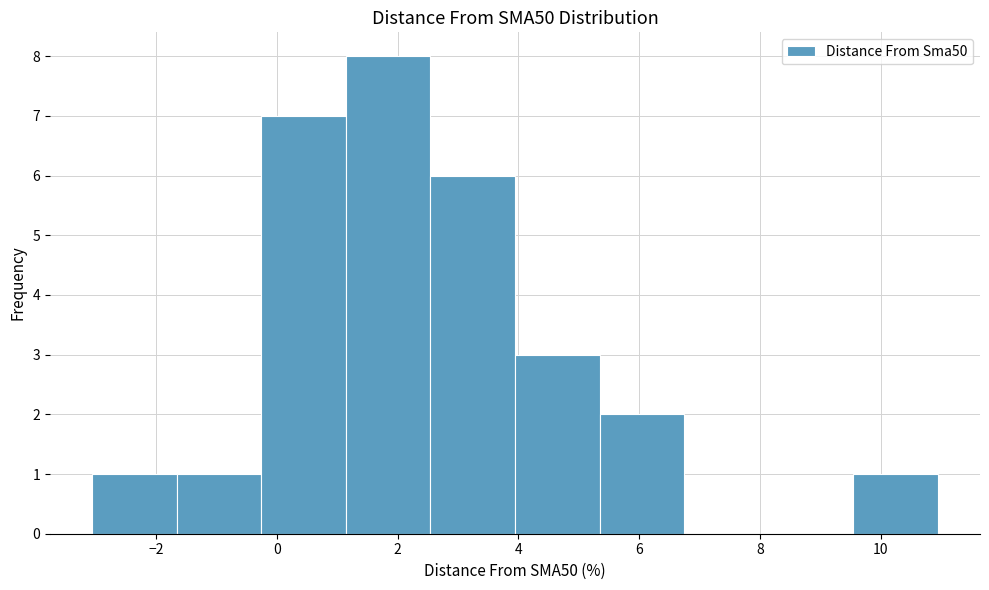

Reading left to right, transcribe this chart: for each bar, give the range it covers on the x-axis and its height. Neither the bar edges nor the heights are printed on the chart, so give them approximately, as read against the axes.

-3.0 to -1.6: 1
-1.6 to -0.2: 1
-0.2 to 1.2: 7
1.2 to 2.6: 8
2.6 to 4.0: 6
4.0 to 5.4: 3
5.4 to 6.8: 2
6.8 to 8.2: 0
8.2 to 9.6: 0
9.6 to 11.0: 1